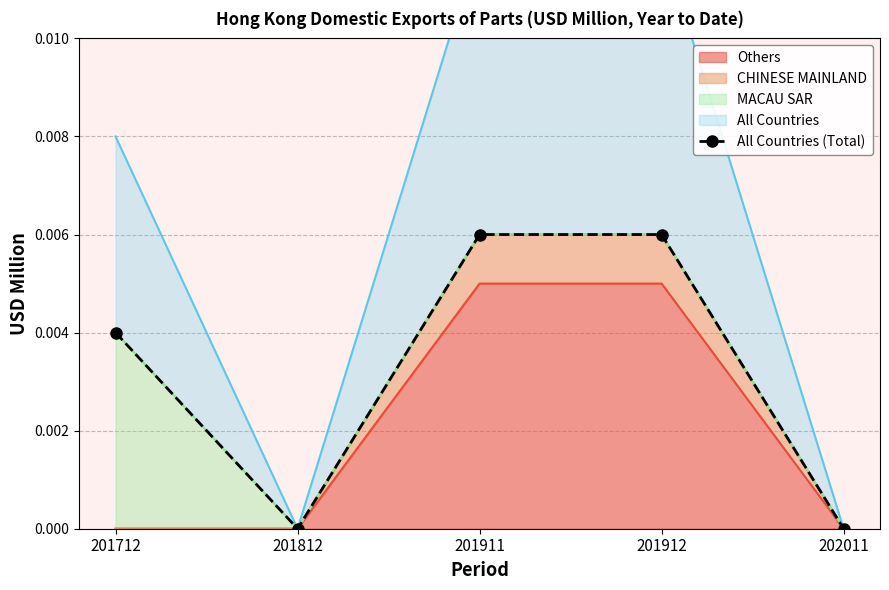

How many data points does each series have?

5